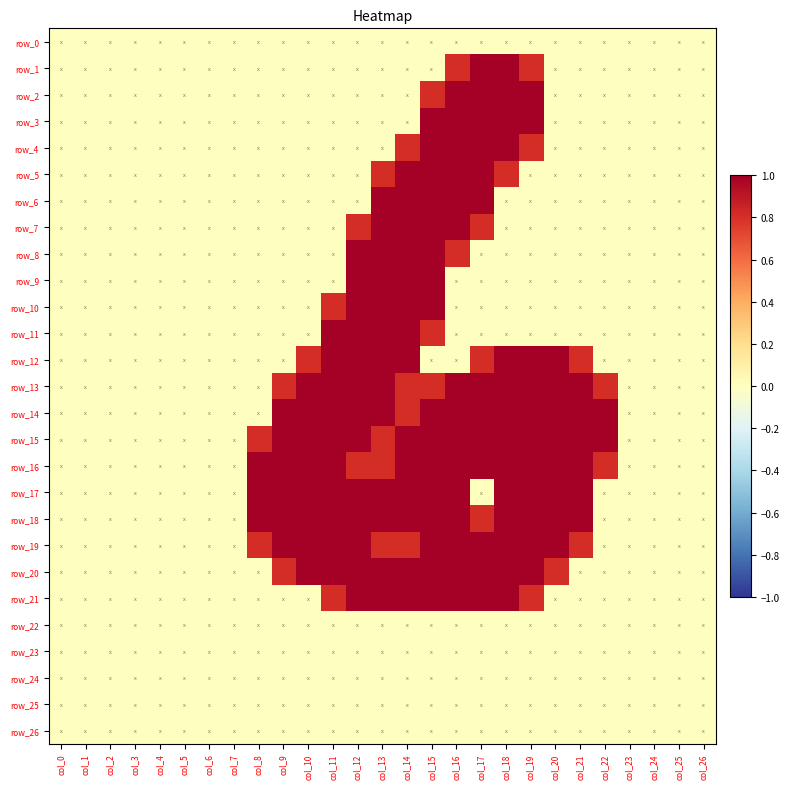

What is the difference between the row_19 values at col_22 and col_16?

2.0